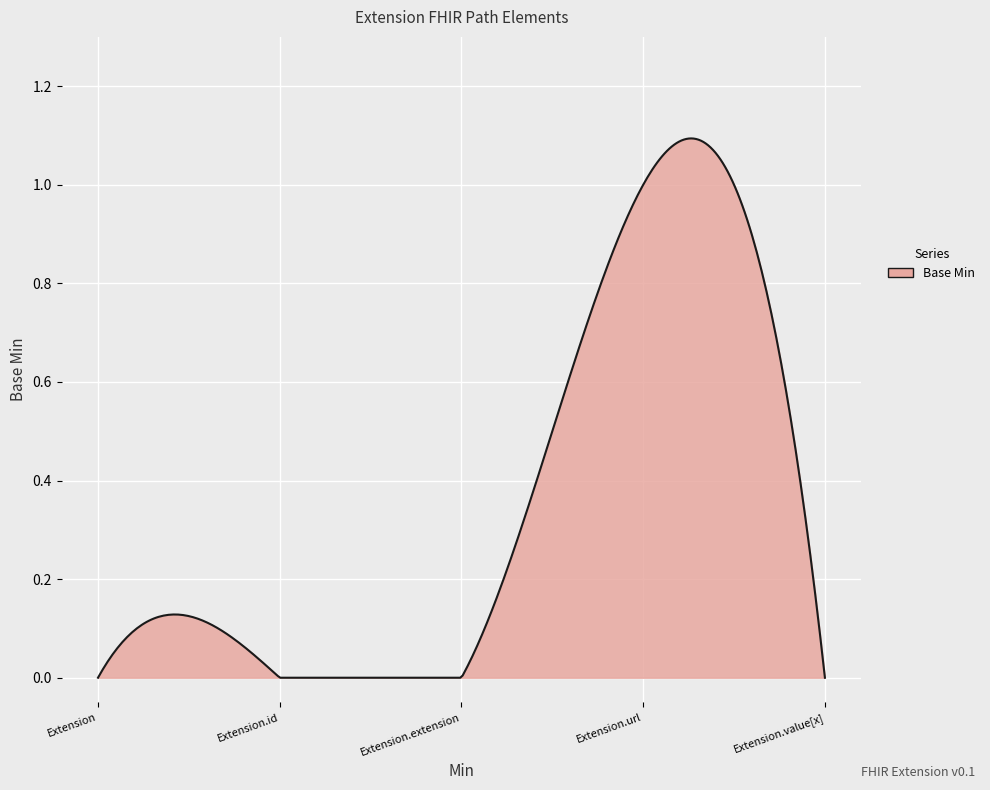

How many lines are shown in the chart?

1